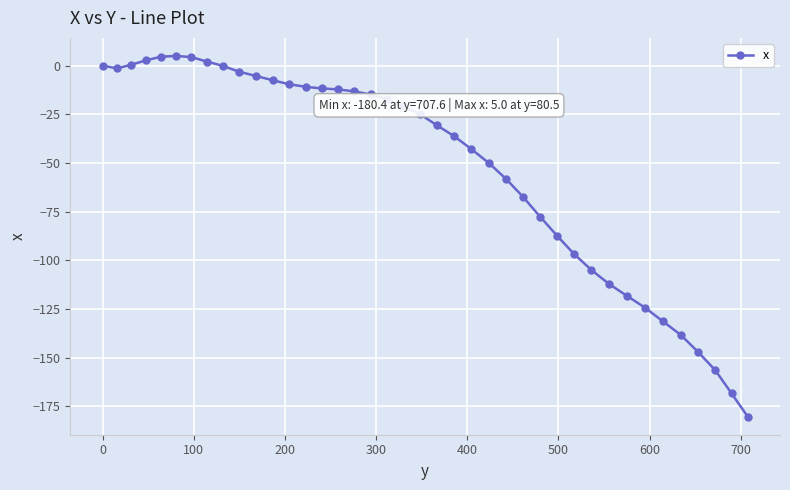

What is the maximum value shown in the chart?

5.0